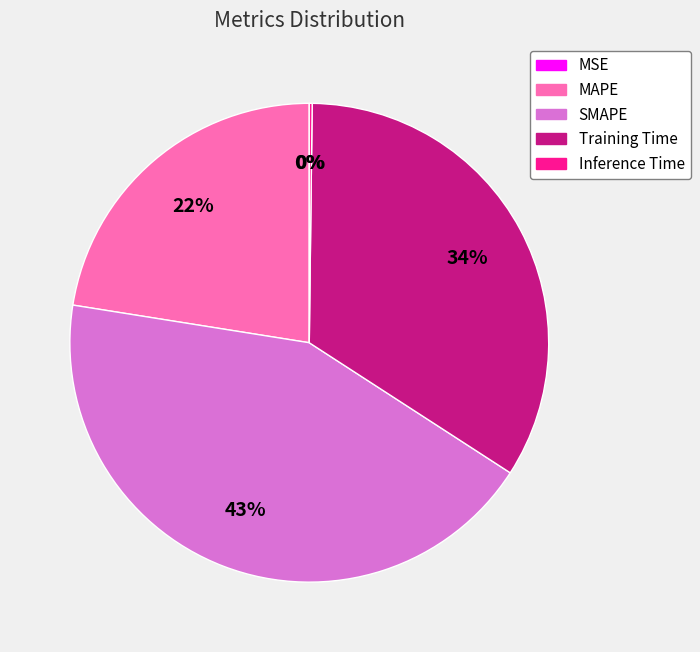

What is the largest slice in the pie chart?

SMAPE